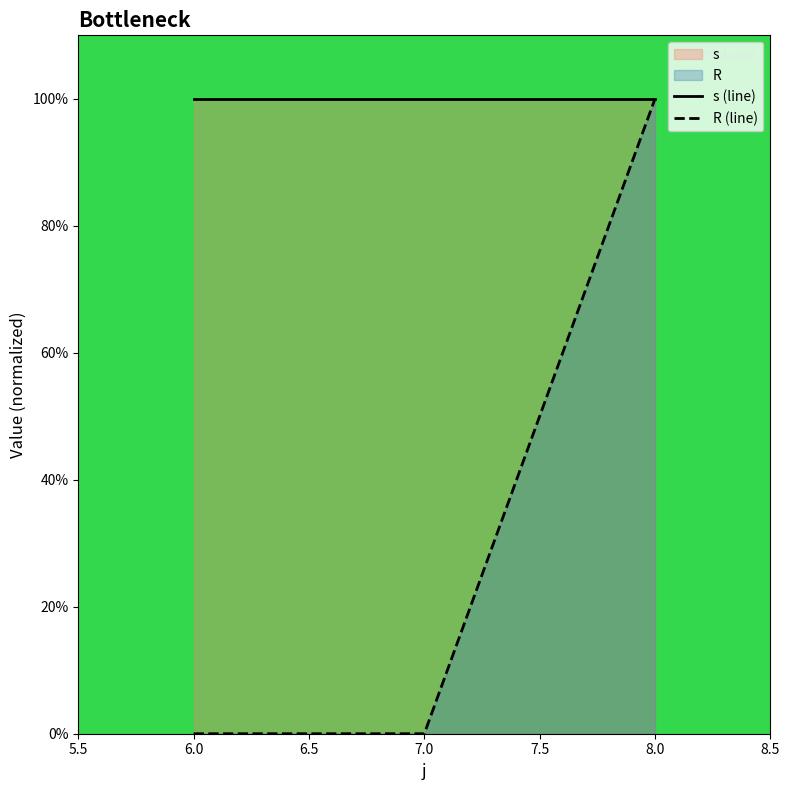

Between 6.0 and 8.0, which series saw the biggest shift?

R (line)